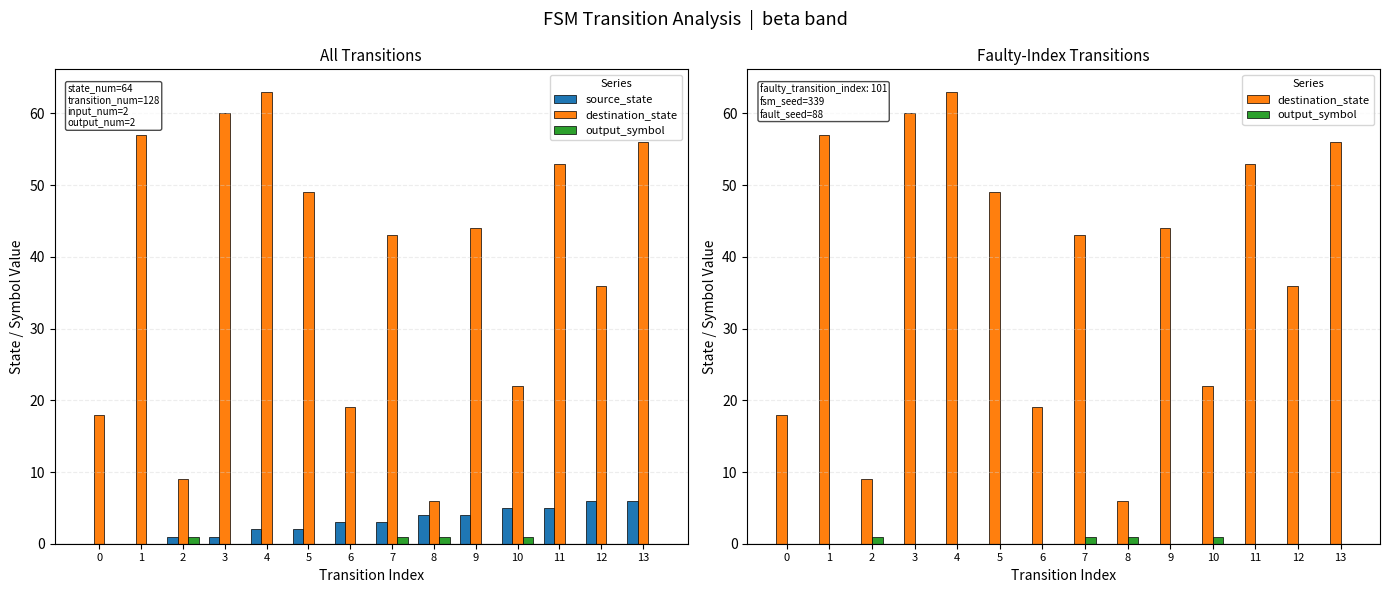

Is the value of output_symbol at 0 greater than the value of source_state at 10?

No